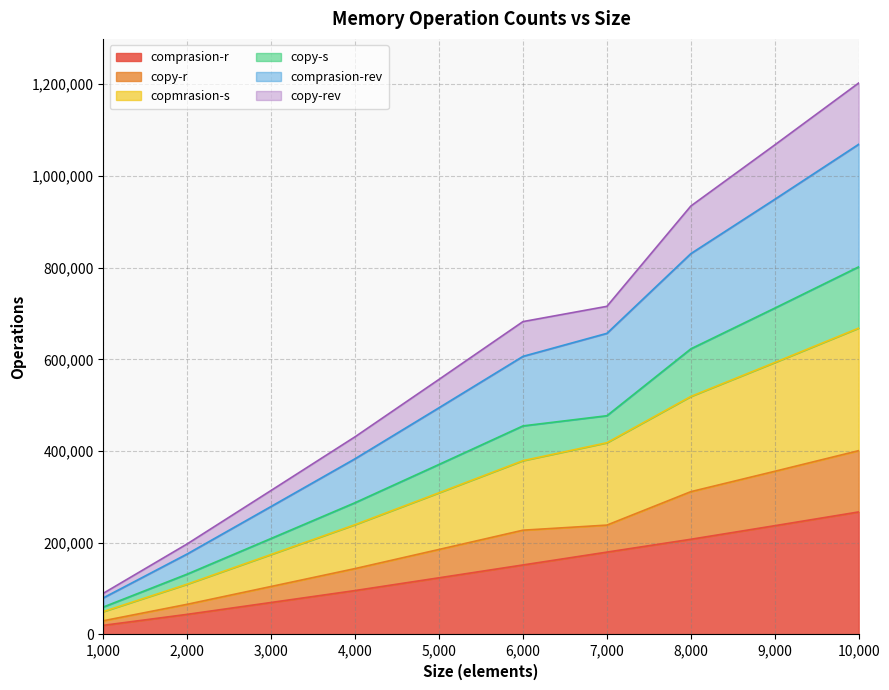

Does the chart have visible grid lines?

Yes